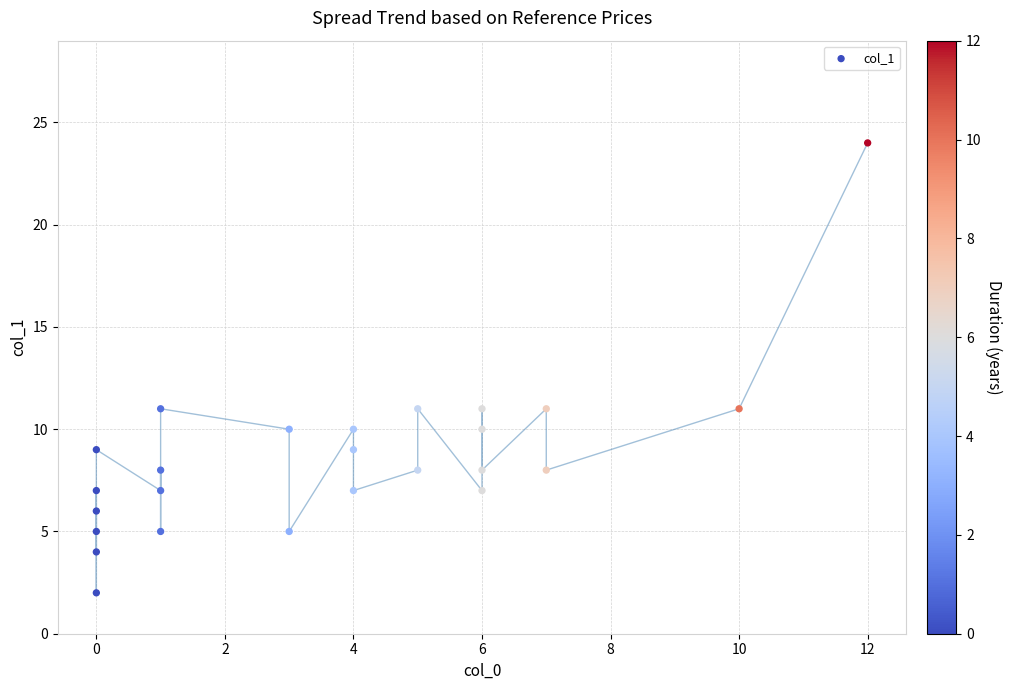

What is the range of X values (max minus min)?

12